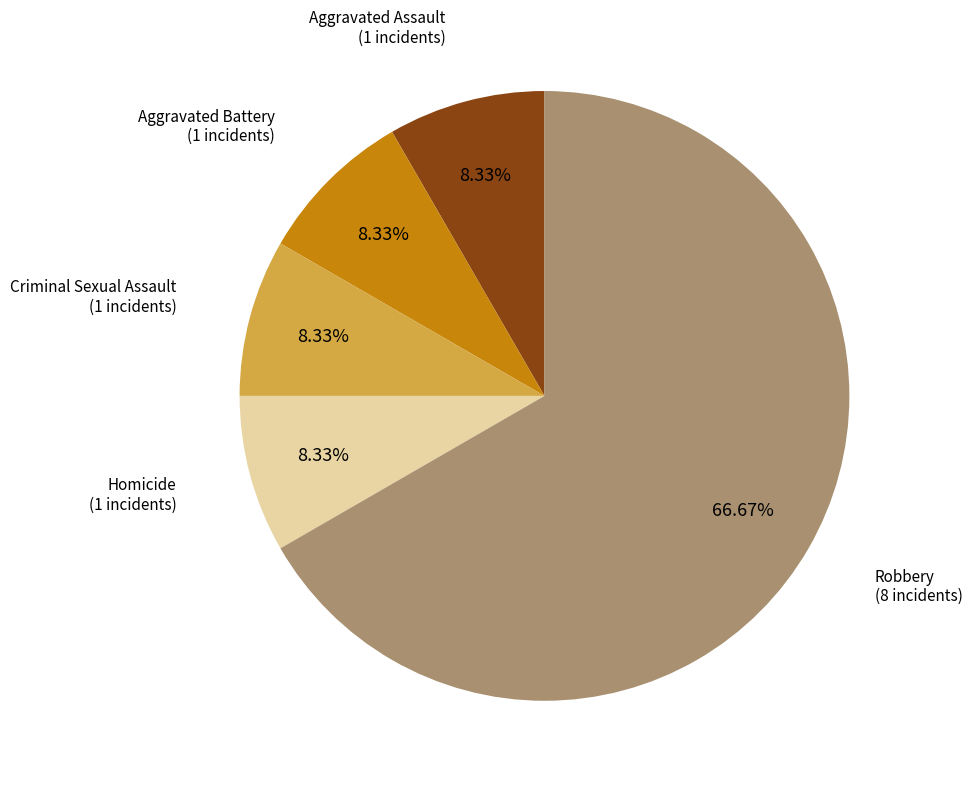

Does any single category account for the majority?

Yes